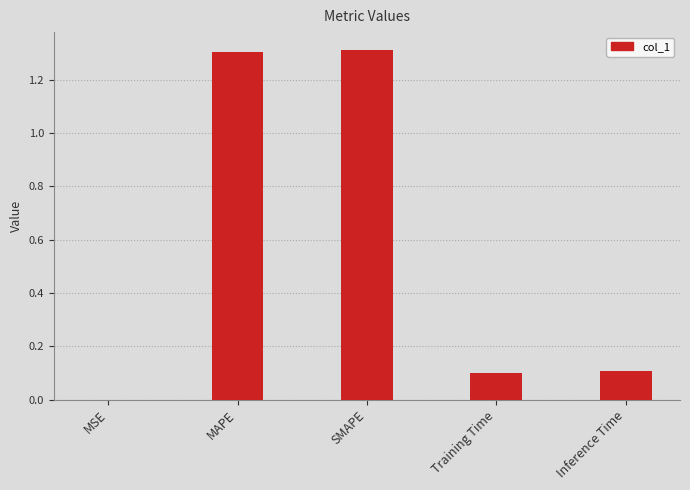

Are the bars horizontal?

No